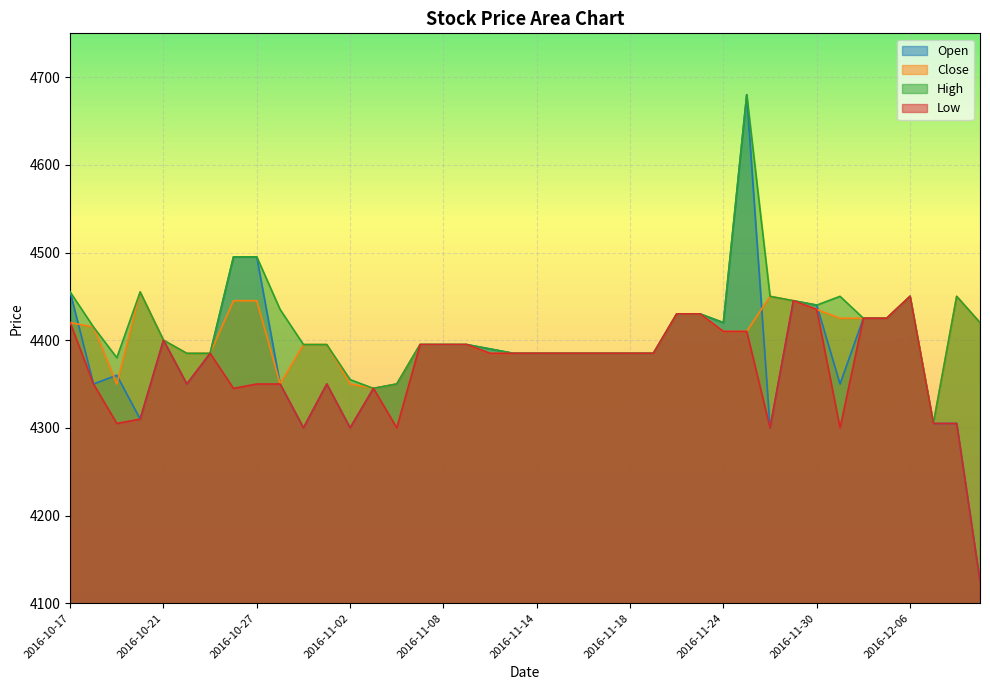

At which label does High reach its minimum?

2016-12-07